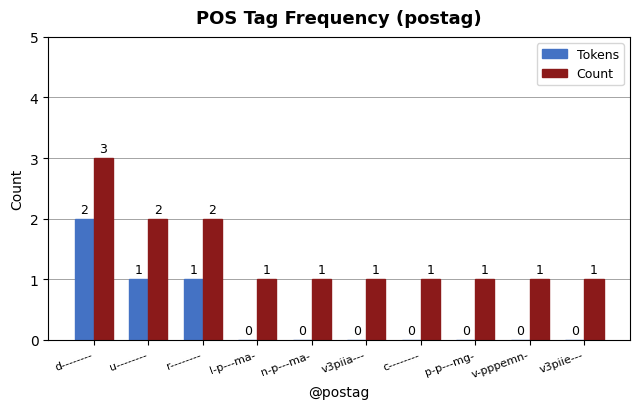

What is the sum of all Tokens values?

4